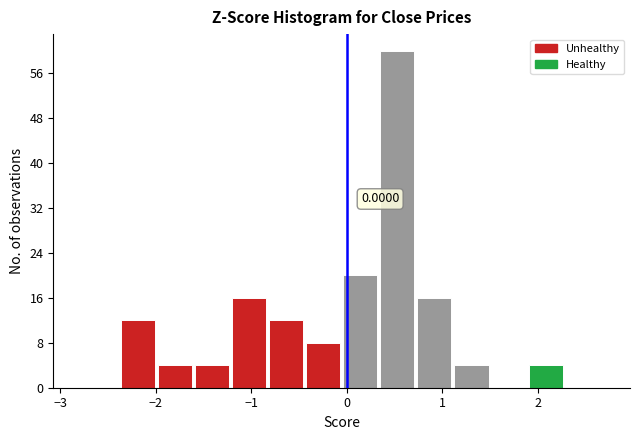

Around what value on the x-axis is the tallest bar? Give the approximate position of its centre, as read against the axis.

0.5